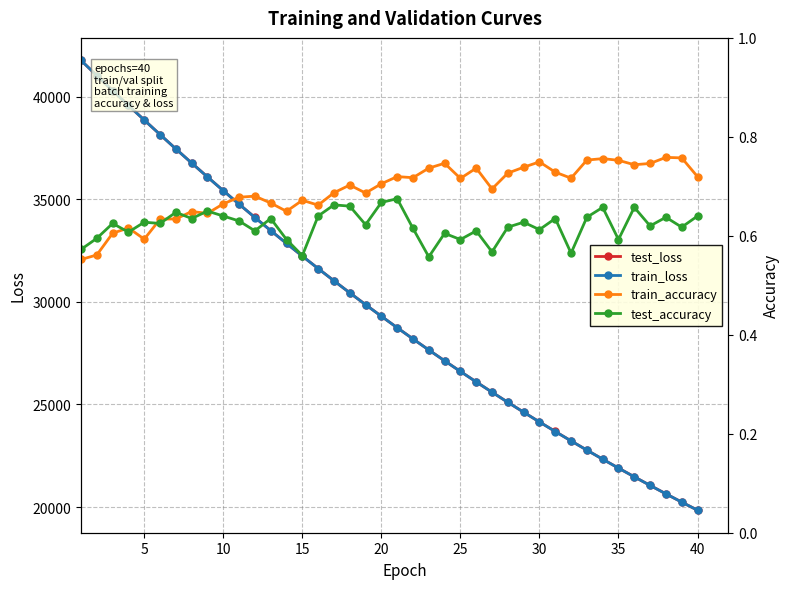

Does the chart have visible grid lines?

Yes